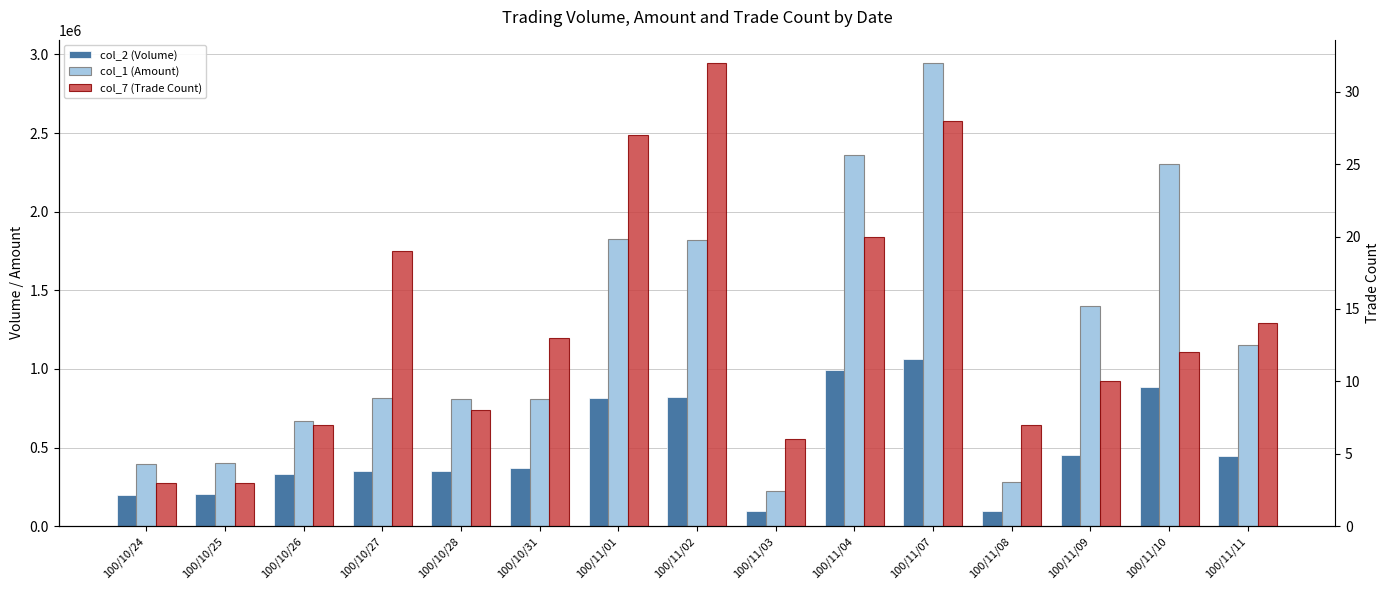

How many bars are there in each group?

3